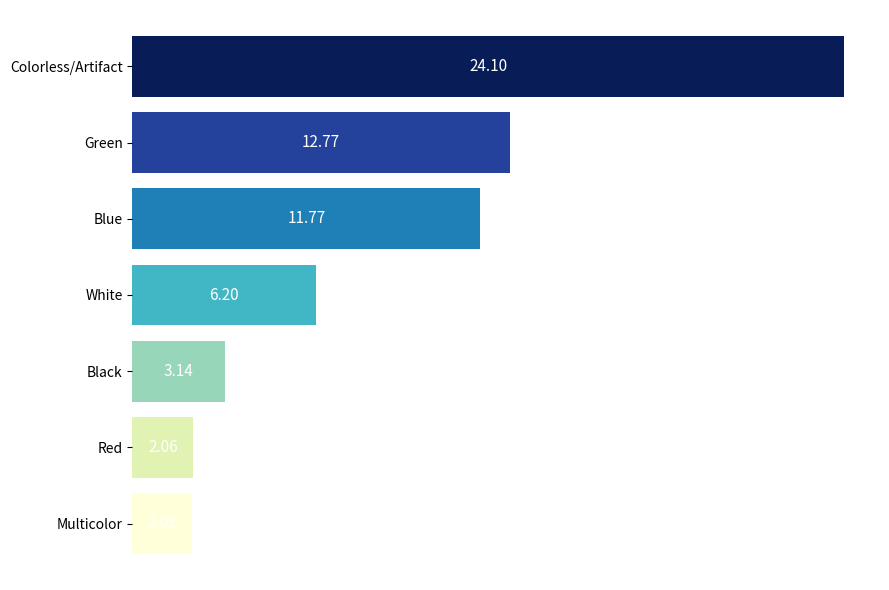

Where is the data nearest to the value 13?

Green